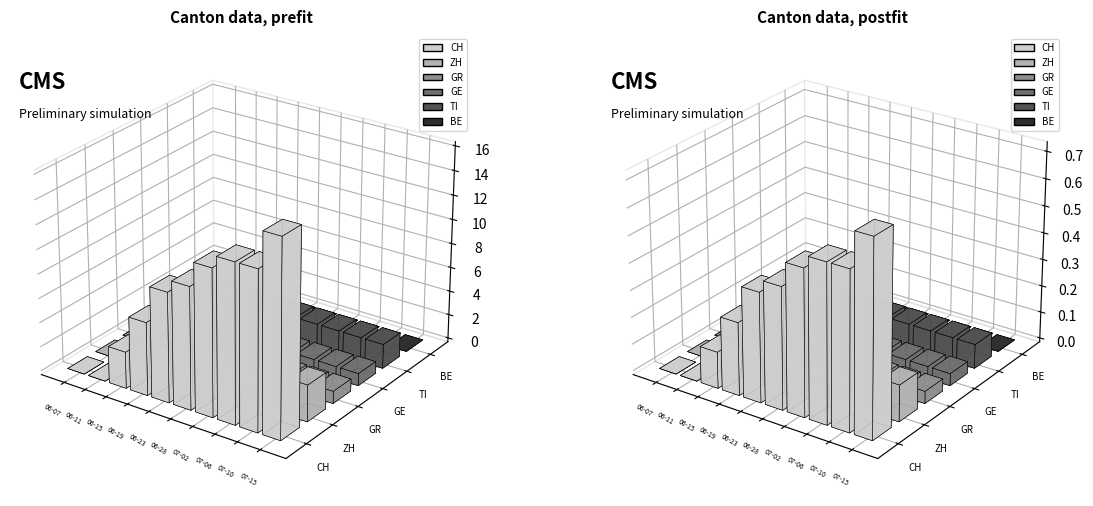

True or false: GR and TI intersect in this chart.

False